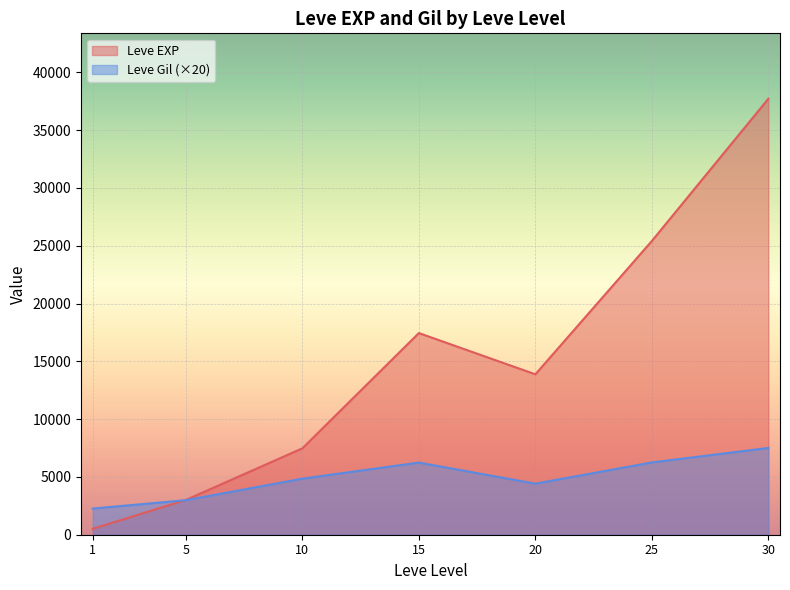

The value of Leve Gil (×20) at 15 is 6240.0. True or false?

True